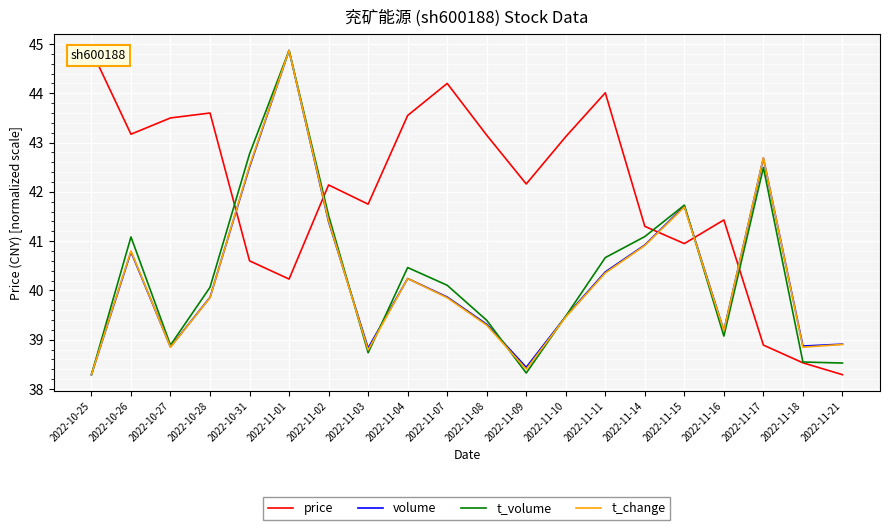

Which series ends up on top after the final intersection of volume and t_volume?

volume